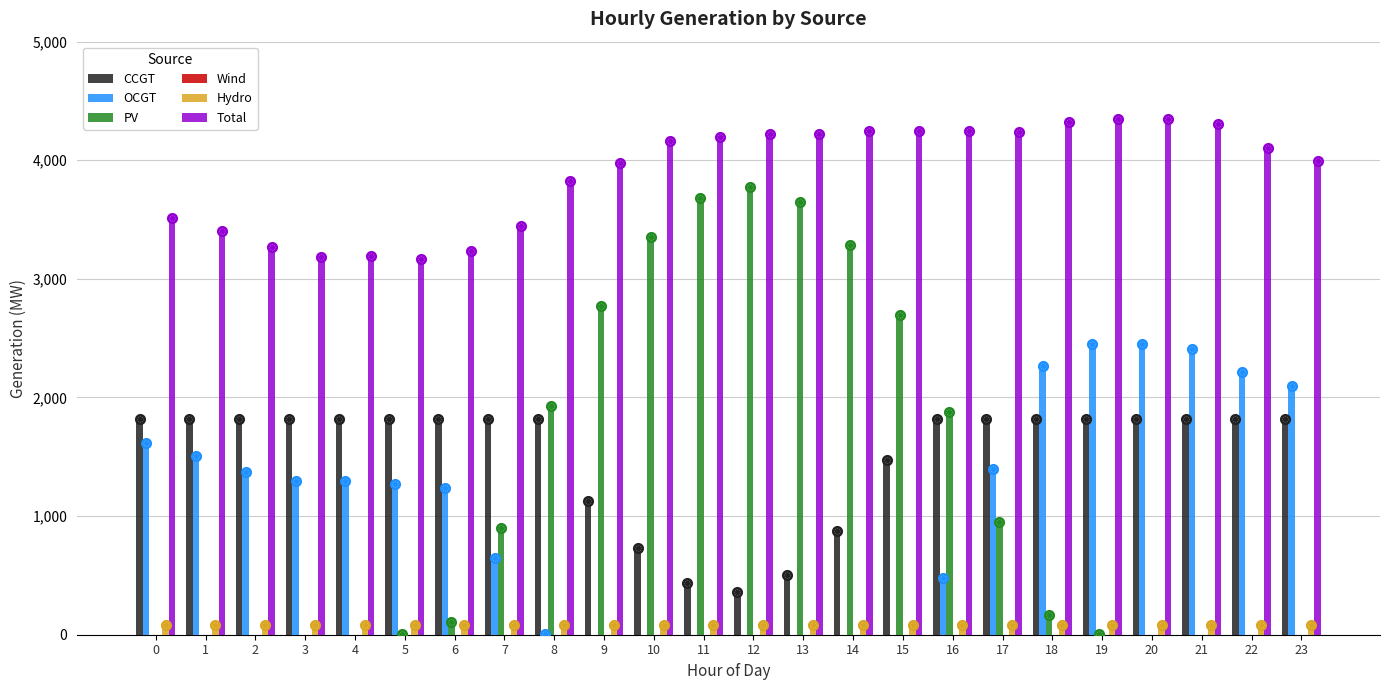

What is the sum of all OCGT values?

26014